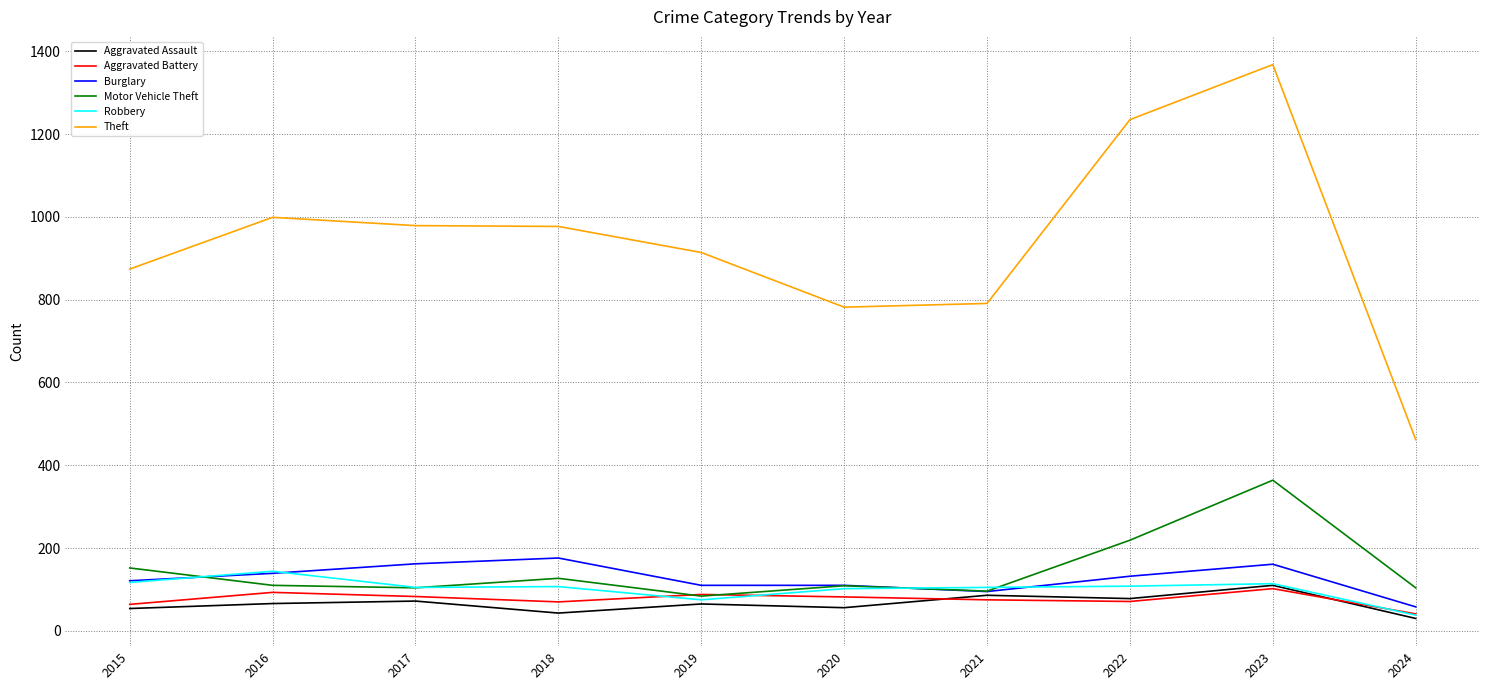

What is the average value of the Burglary series?

126